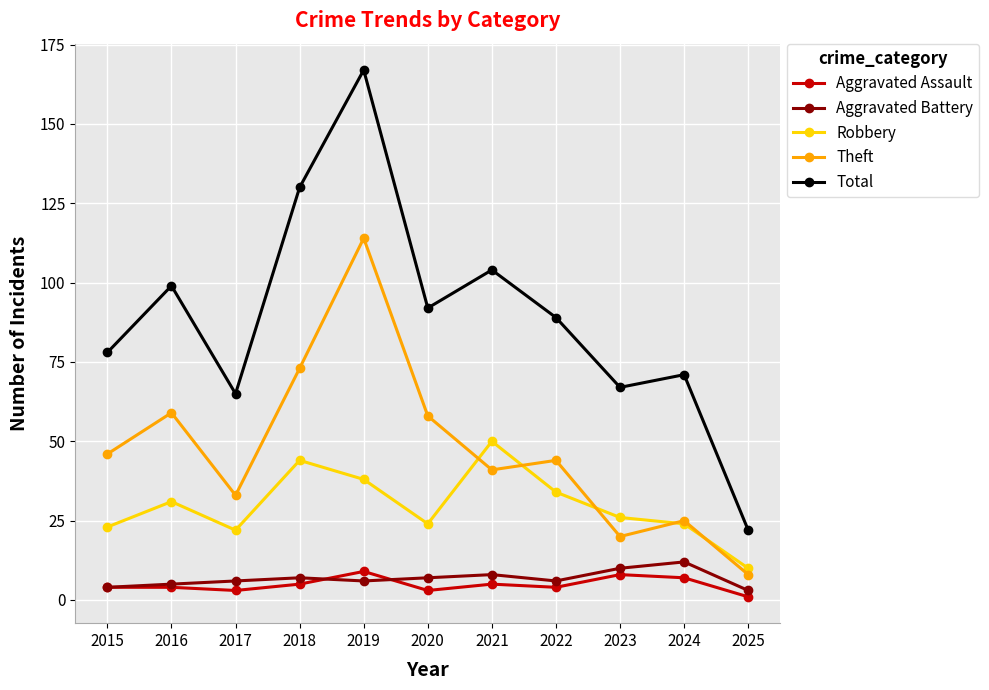

Read the Aggravated Battery value at 2019.

6